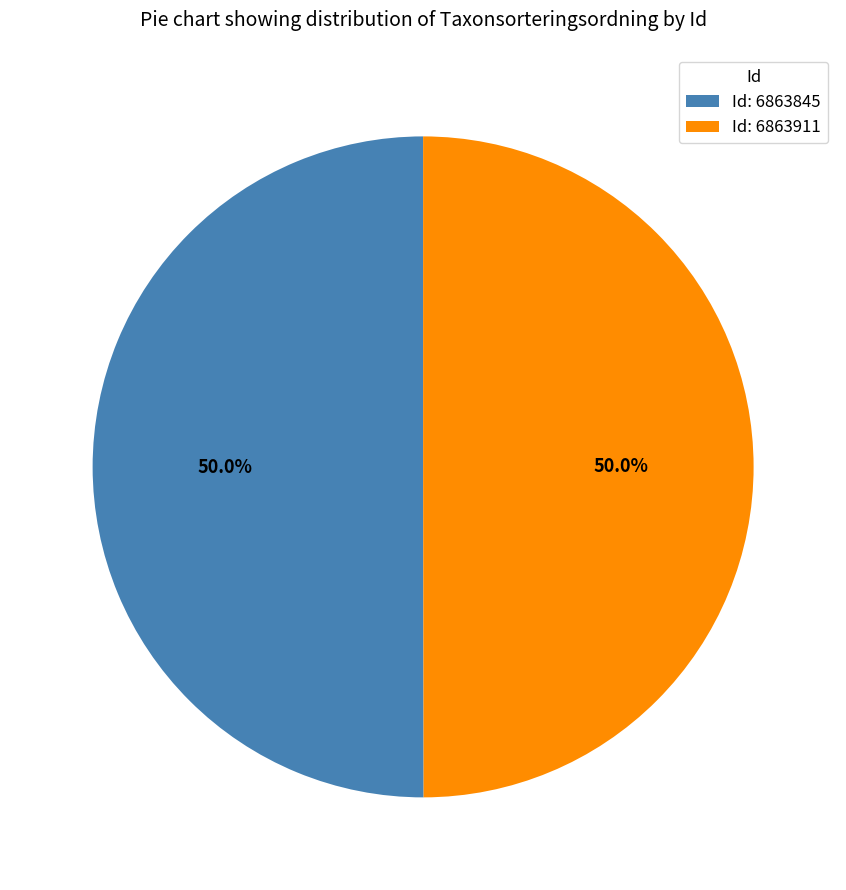

What is the ratio of the value at Id: 6863911 to the value at Id: 6863845?

1.0